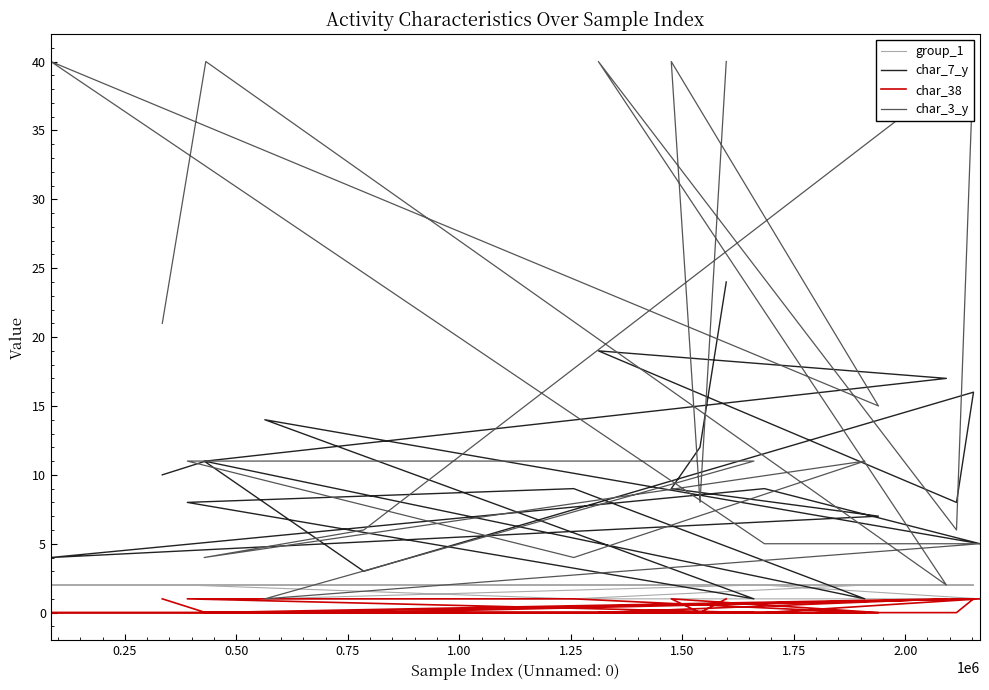

How many lines are shown in the chart?

4